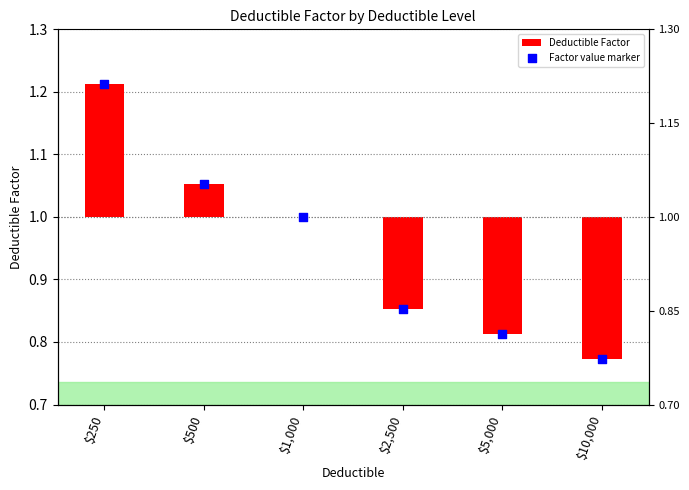

Which series has the largest Y range (max minus min)?

Deductible Factor